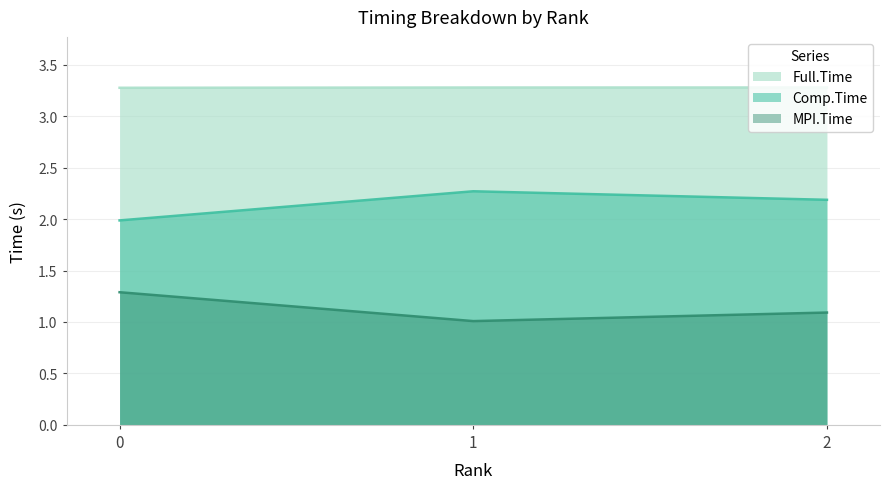

Which series has the widest spread of values?

Comp.Time